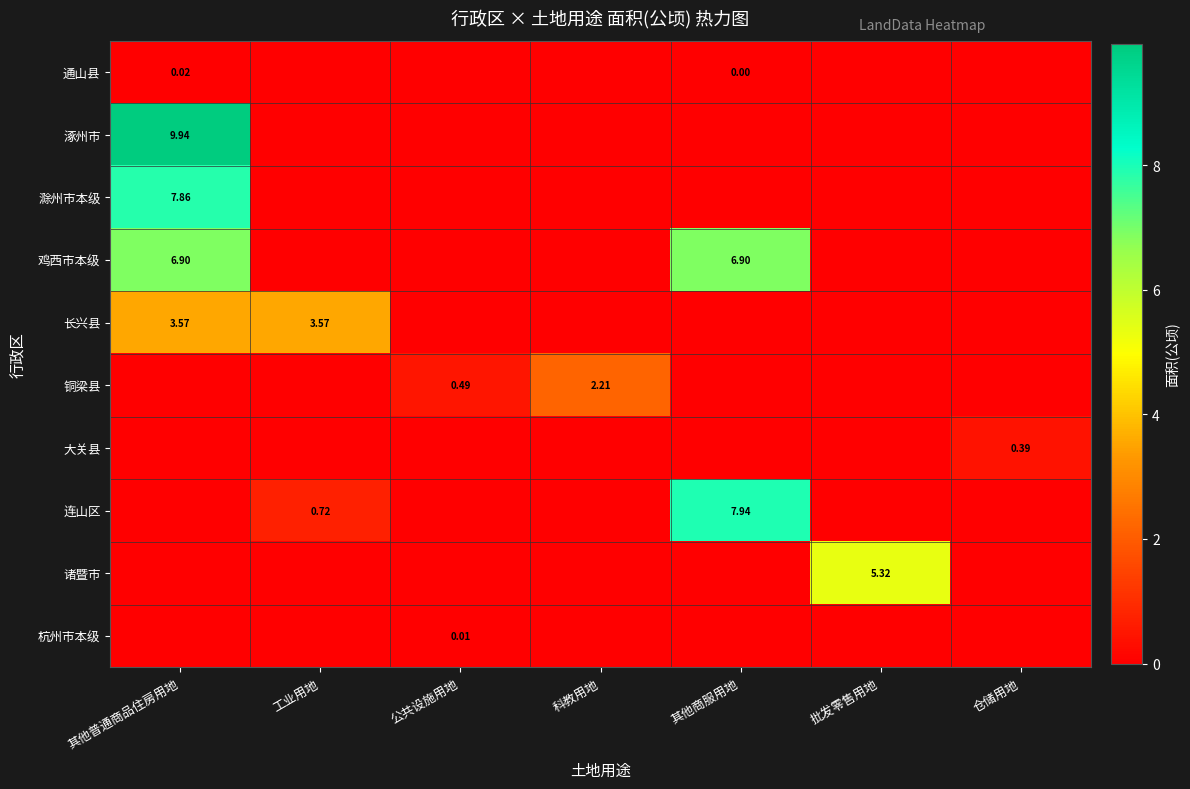

At 科教用地, list the series in order from smallest to largest.

通山县, 涿州市, 滁州市本级, 鸡西市本级, 长兴县, 大关县, 连山区, 诸暨市, 杭州市本级, 铜梁县